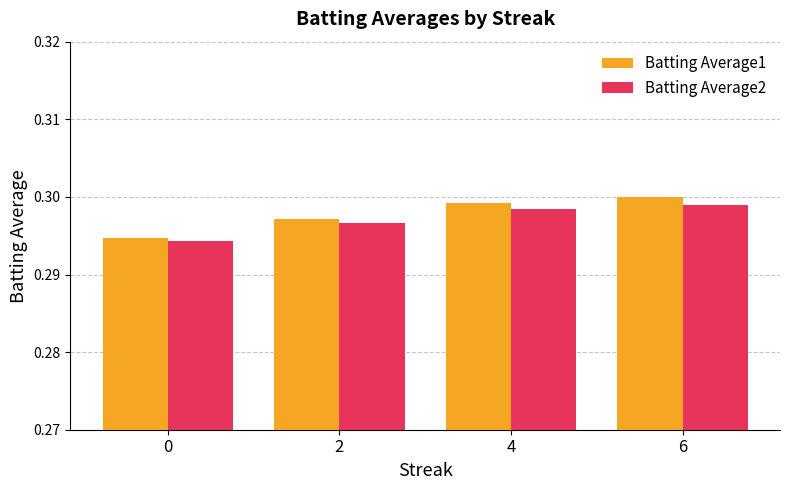

How many groups of bars are there?

4